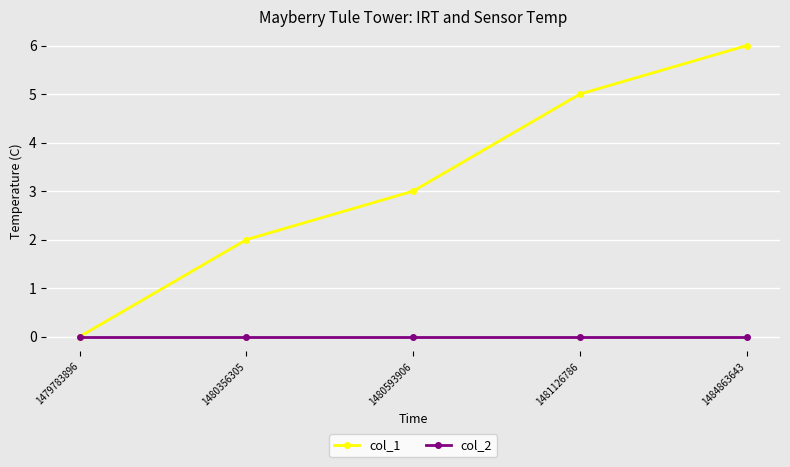

How many col_1 values are between 2 and 5?

3